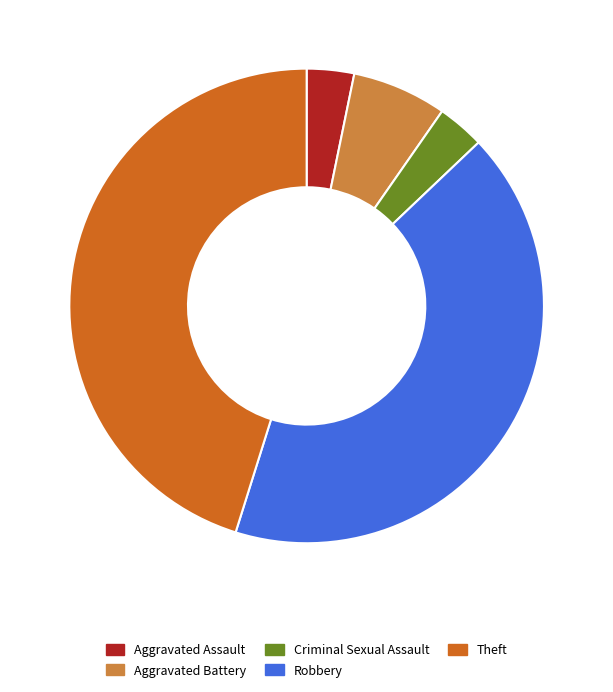

Combined, do Theft and Criminal Sexual Assault account for over 50%?

No